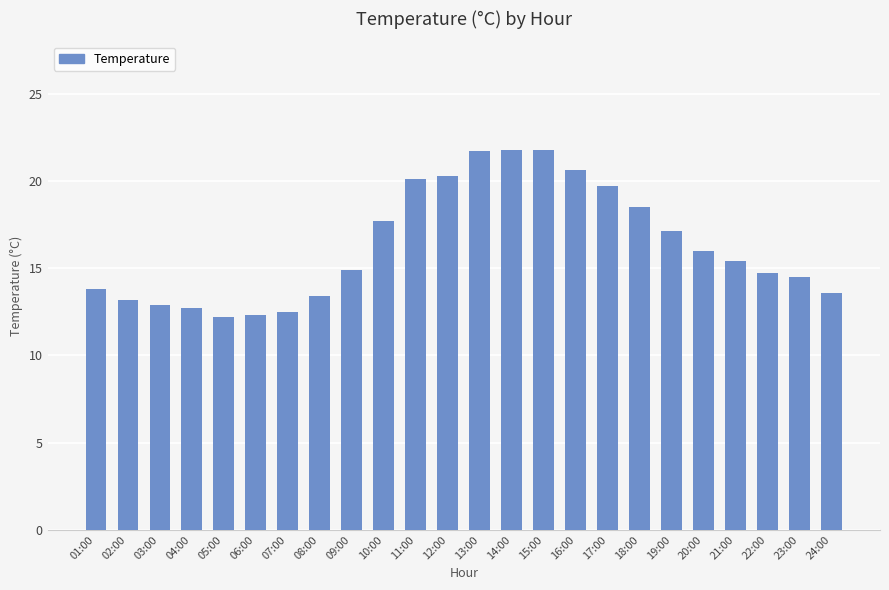

What is the sum of the values at 10:00 and 13:00?

39.4